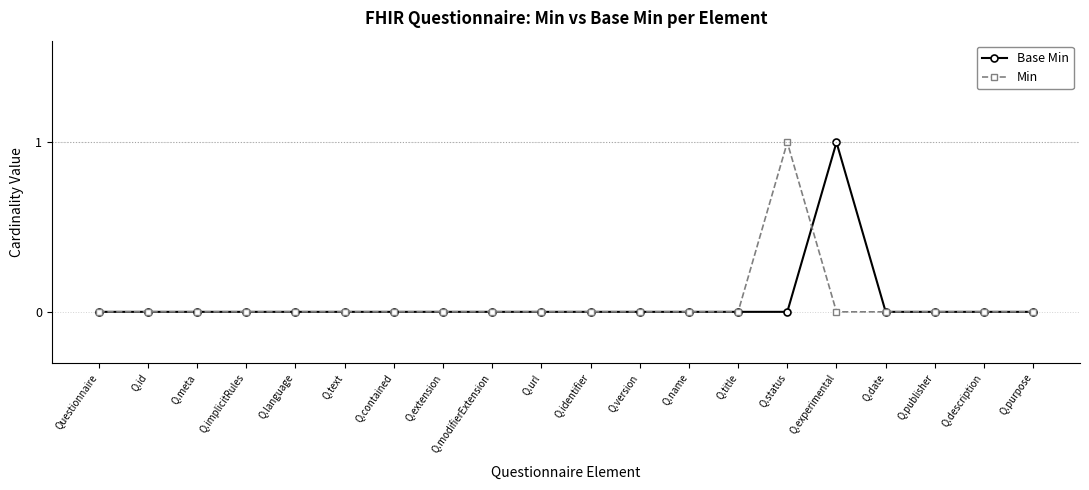

What position from the left is Q.name?

13